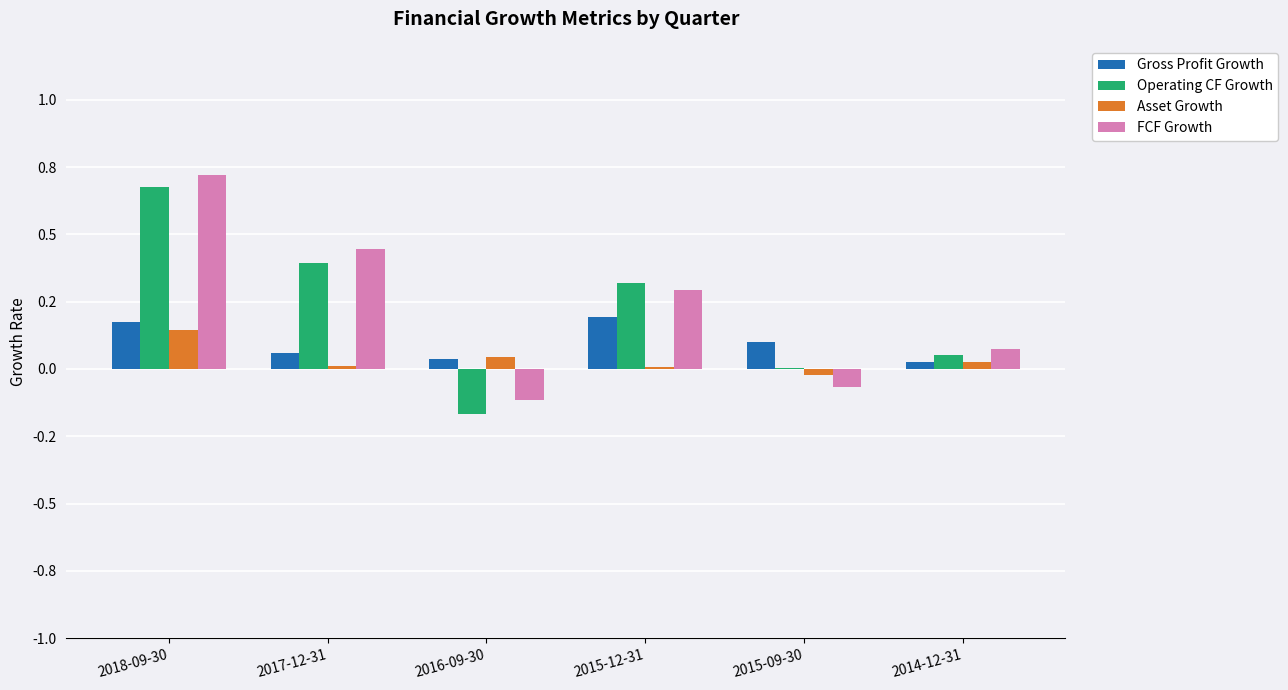

Does the chart contain stacked bars?

No